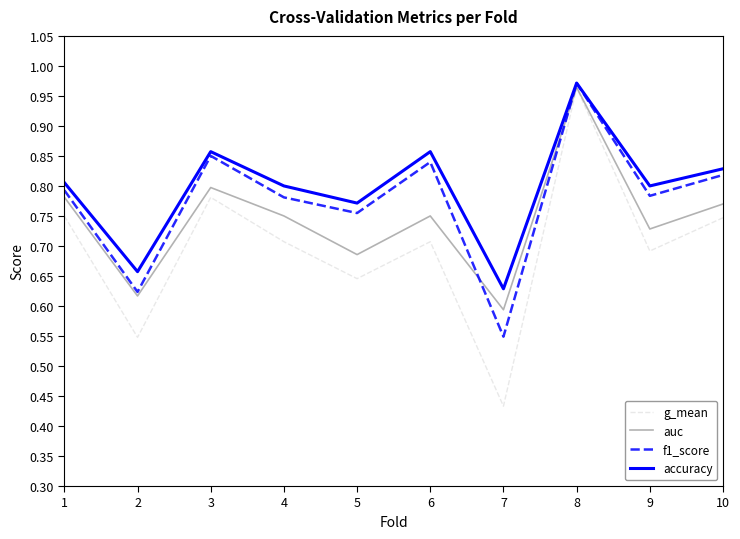

The value of auc at 9 is 0.2. True or false?

False